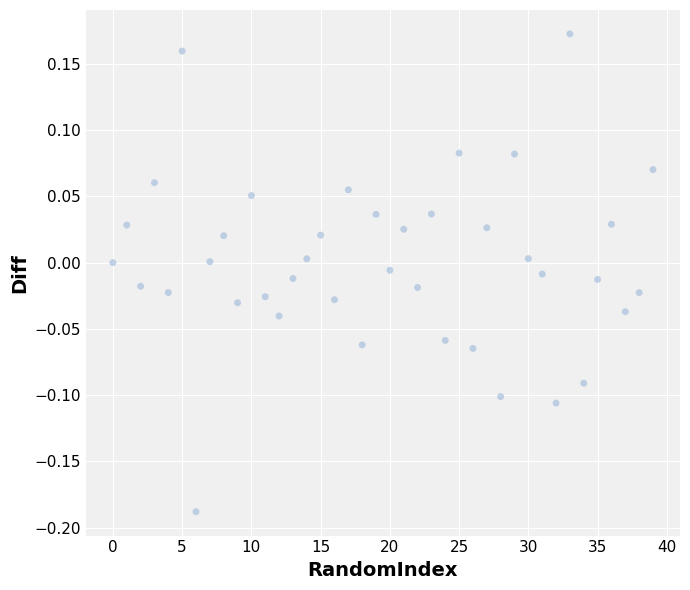

What is the range of Y values (max minus min)?

0.4